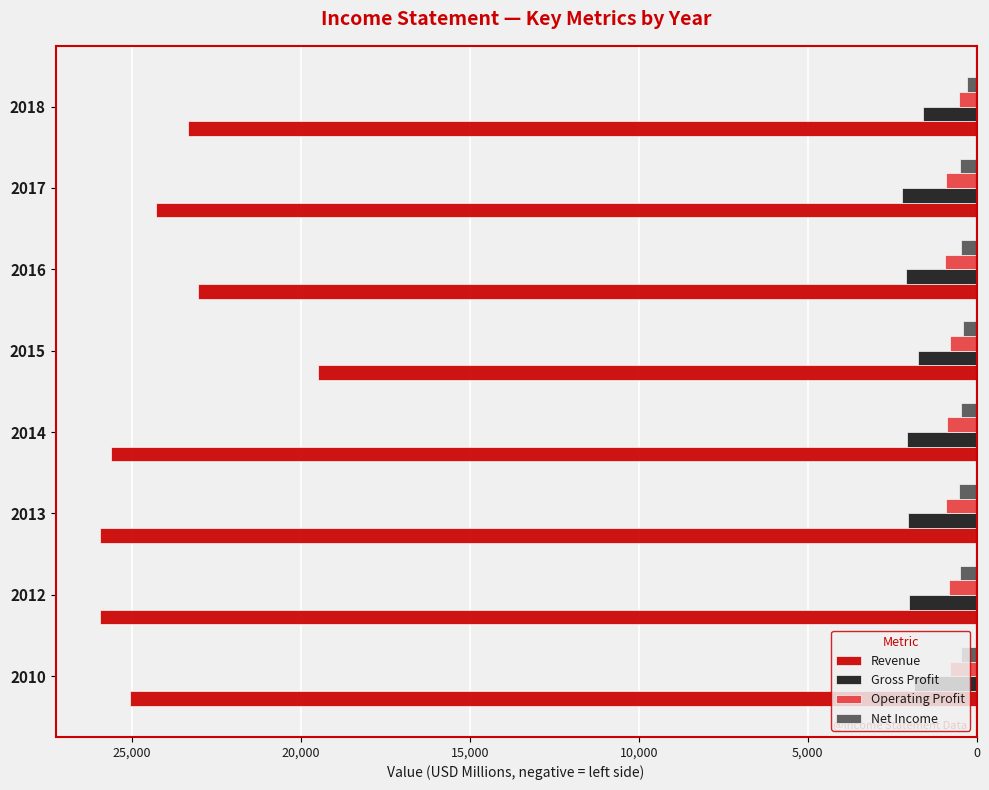

What are all the series names shown in the legend?

Revenue, Gross Profit, Operating Profit, Net Income